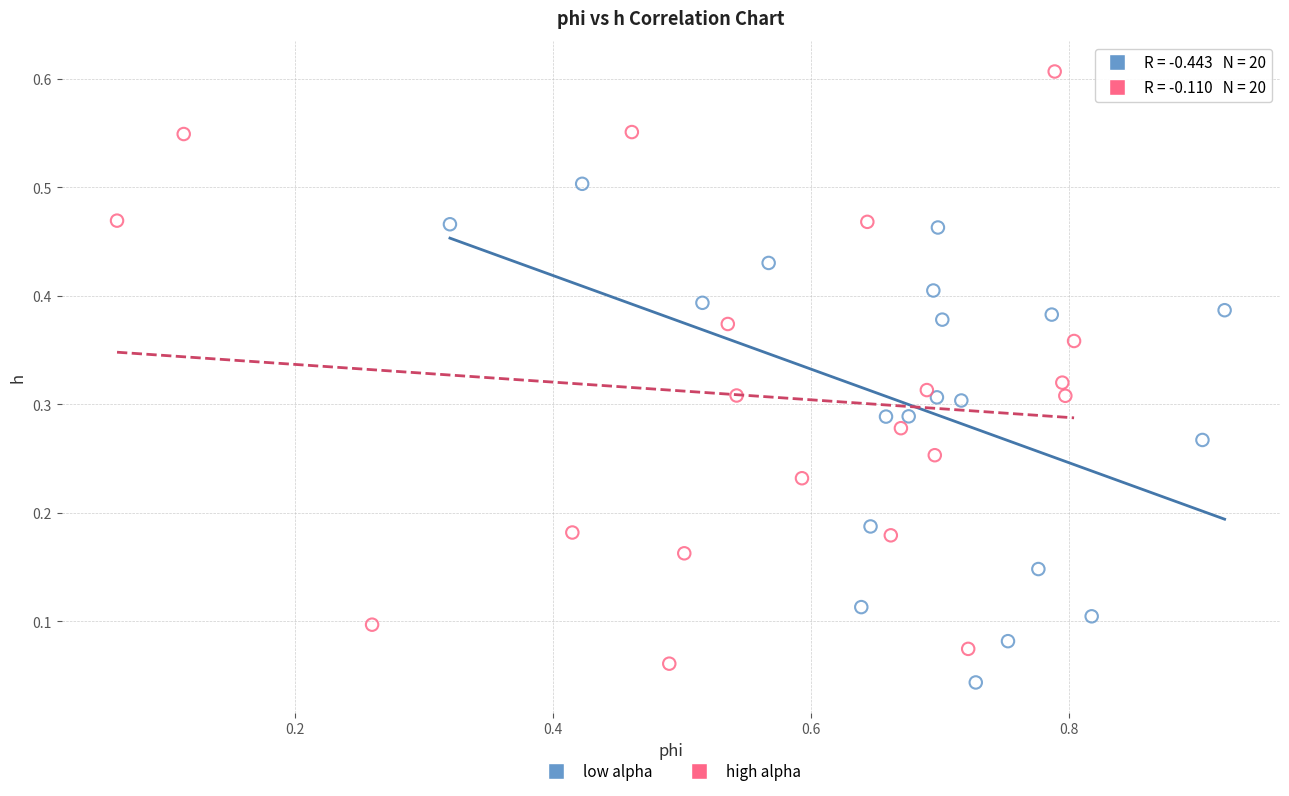

Which series has the widest spread of Y values?

high alpha